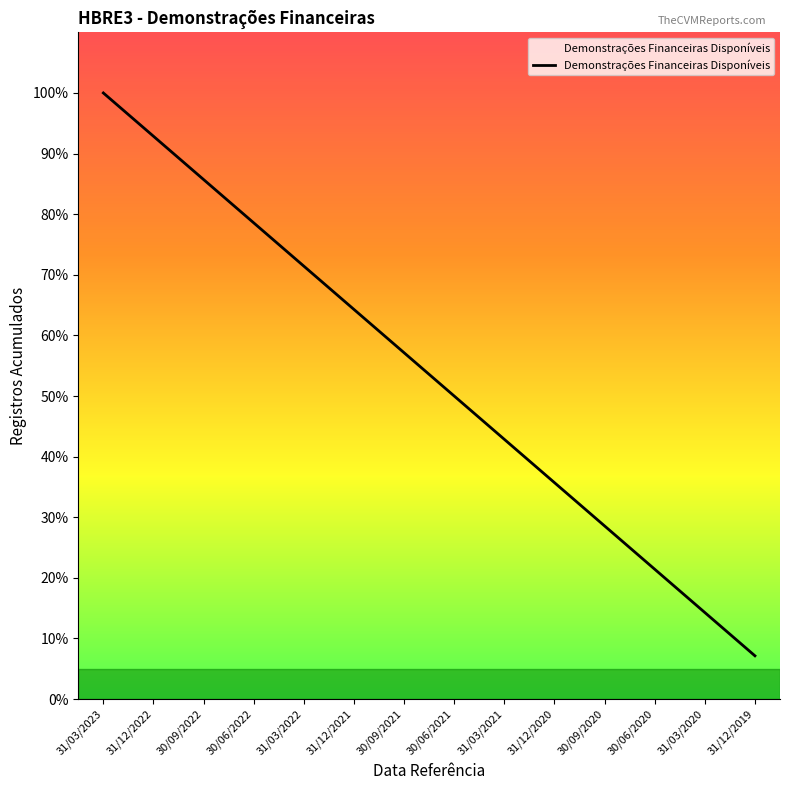

Is this an area chart (filled region under the line)?

Yes